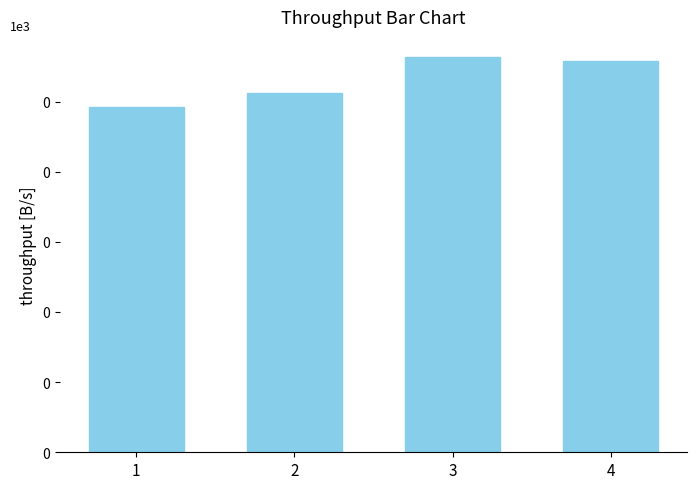

The chart shows a value of 388 at 4. True or false?

False